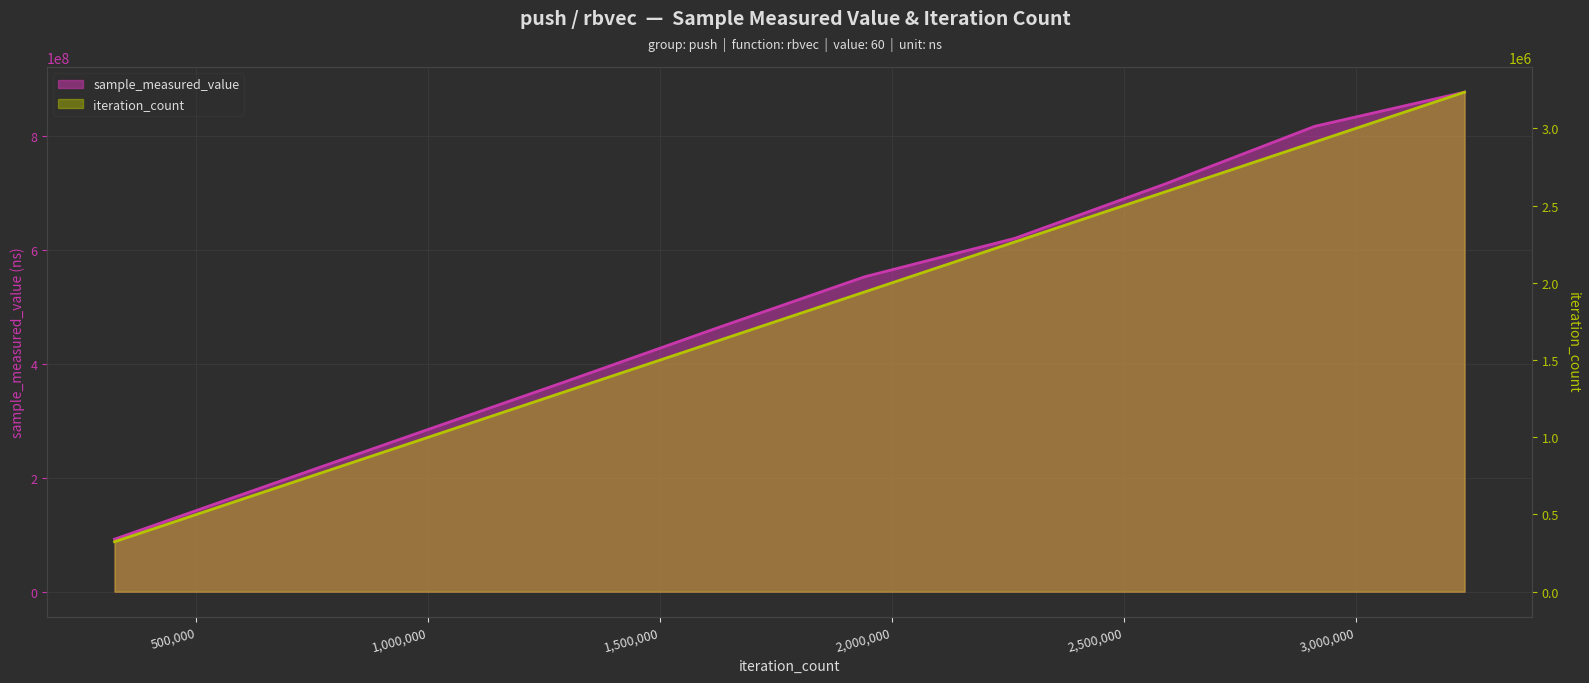

What are all the series names shown in the legend?

sample_measured_value, iteration_count